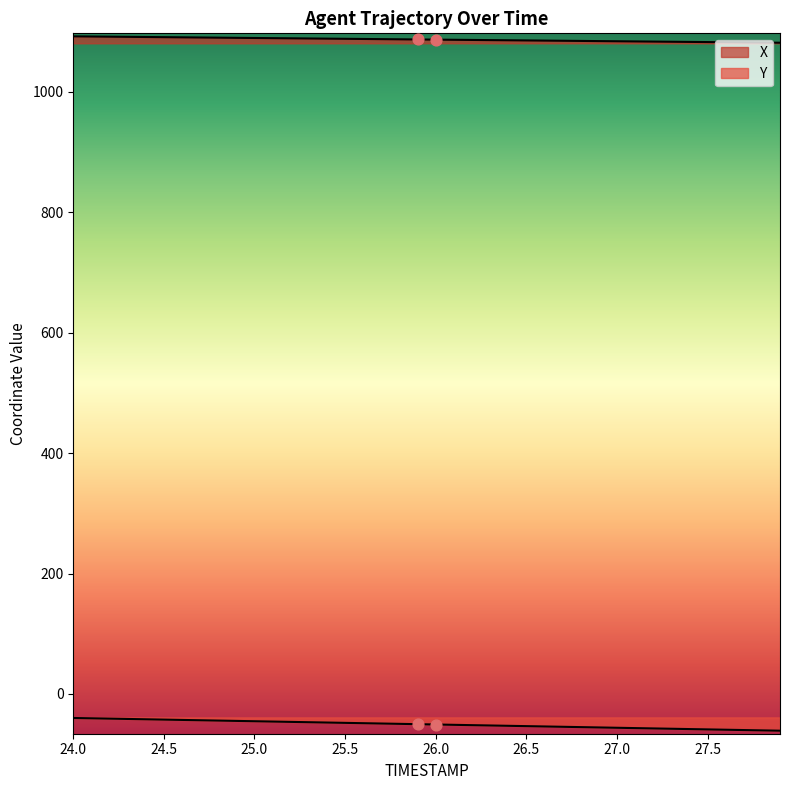

What are all the series names shown in the legend?

X, Y